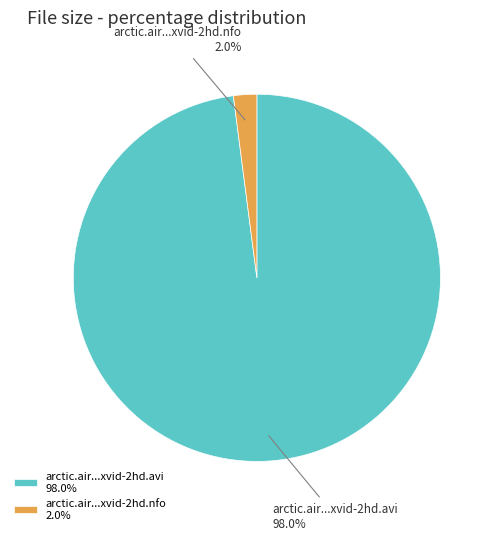

What percentage do arctic.air...xvid-2hd.nfo and arctic.air...xvid-2hd.avi together represent?

100.0%